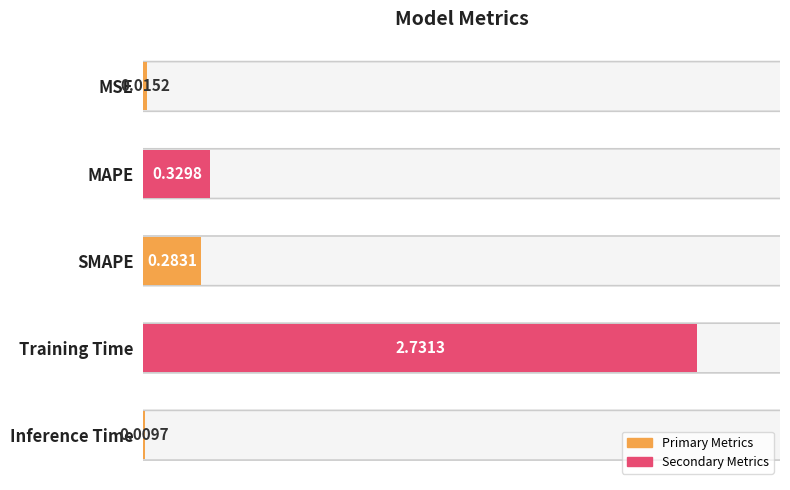

Which label corresponds to the smallest value in the chart?

Inference Time